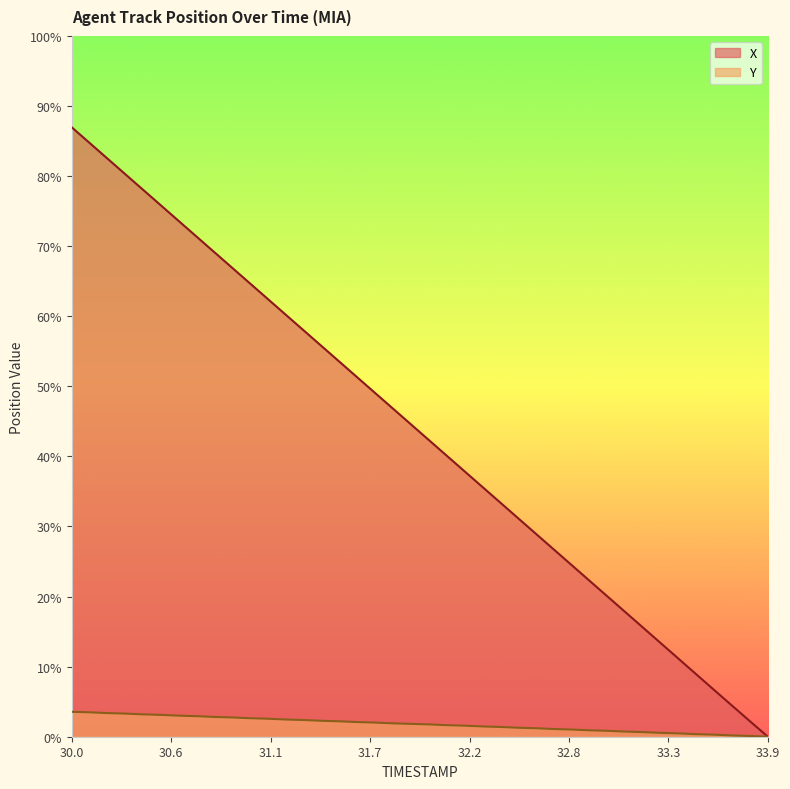

What are all the series names shown in the legend?

X, Y